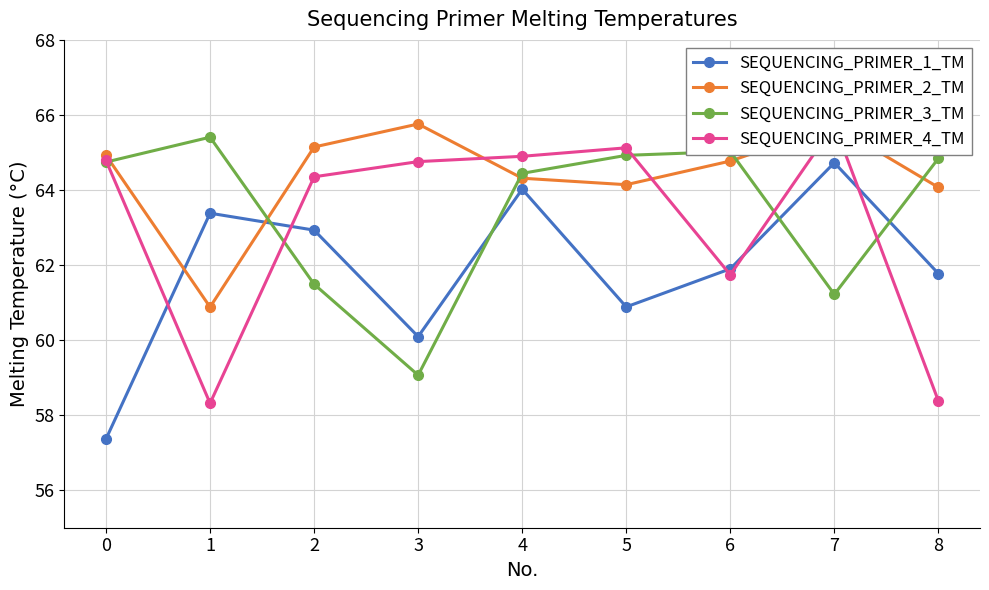

What is the total value across all series at 5?

255.1